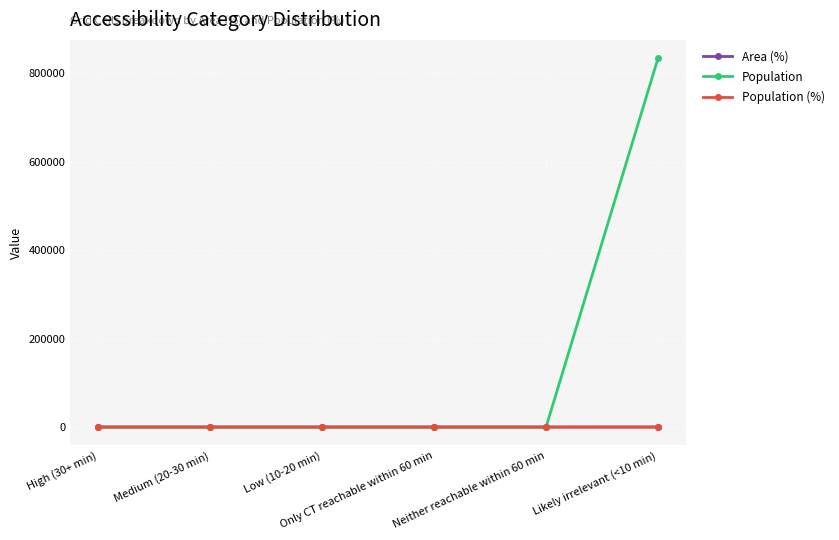

What is the sum of the Population values at Likely irrelevant (<10 min) and Low (10-20 min)?

833128